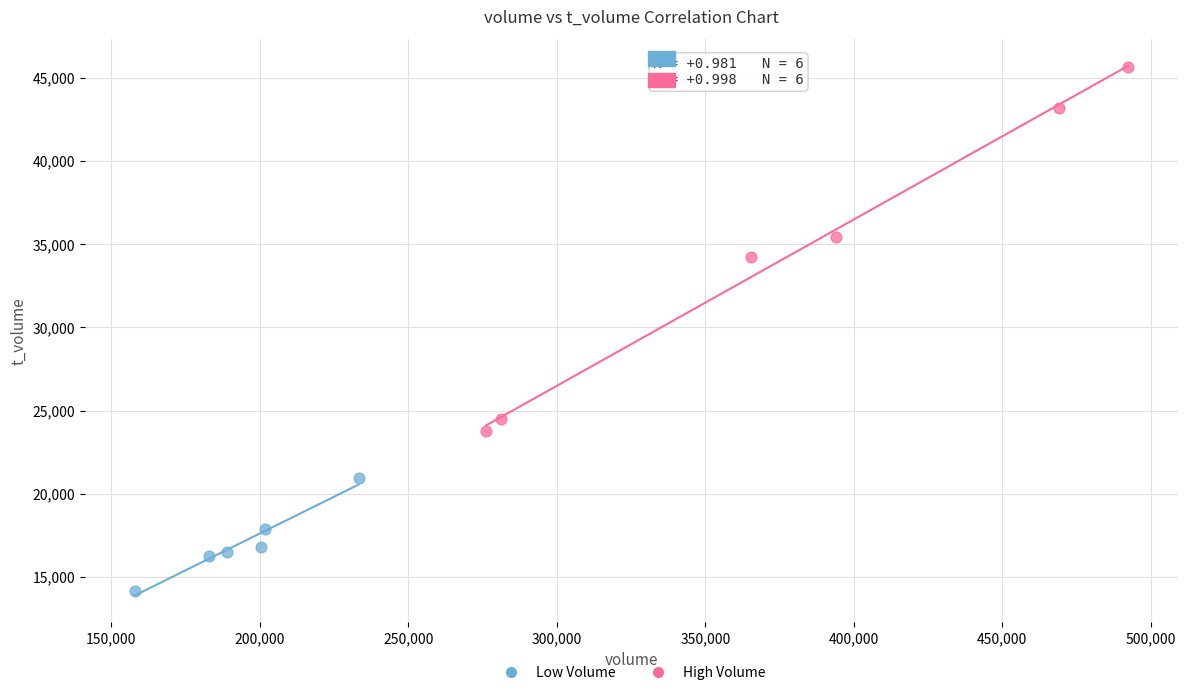

Which series contains the lowest Y value?

Low Volume